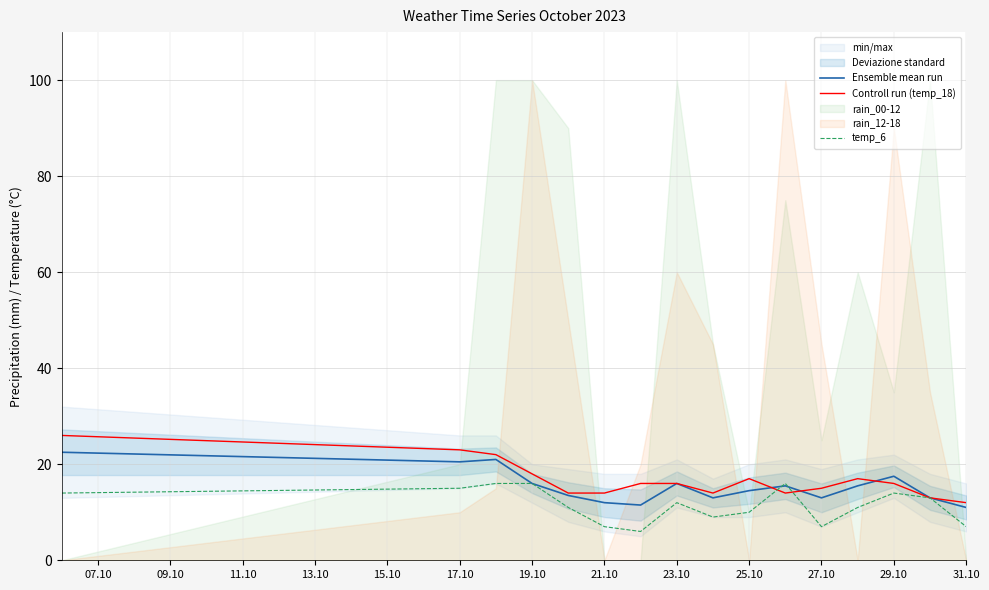

What is the highest value of the Controll run (temp_18) series?

26.0